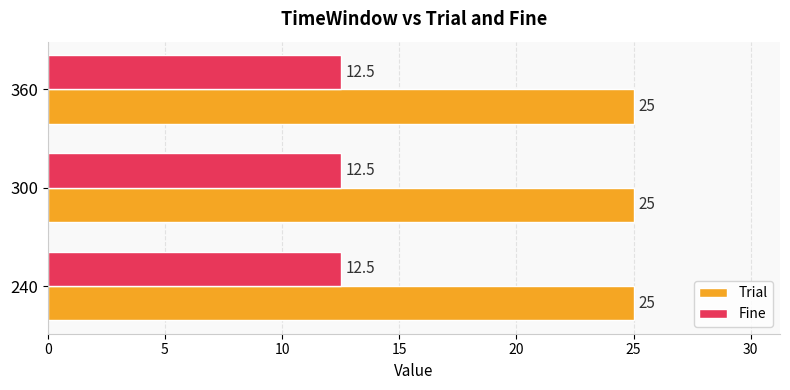

What is the average value of the Trial series?

25.0